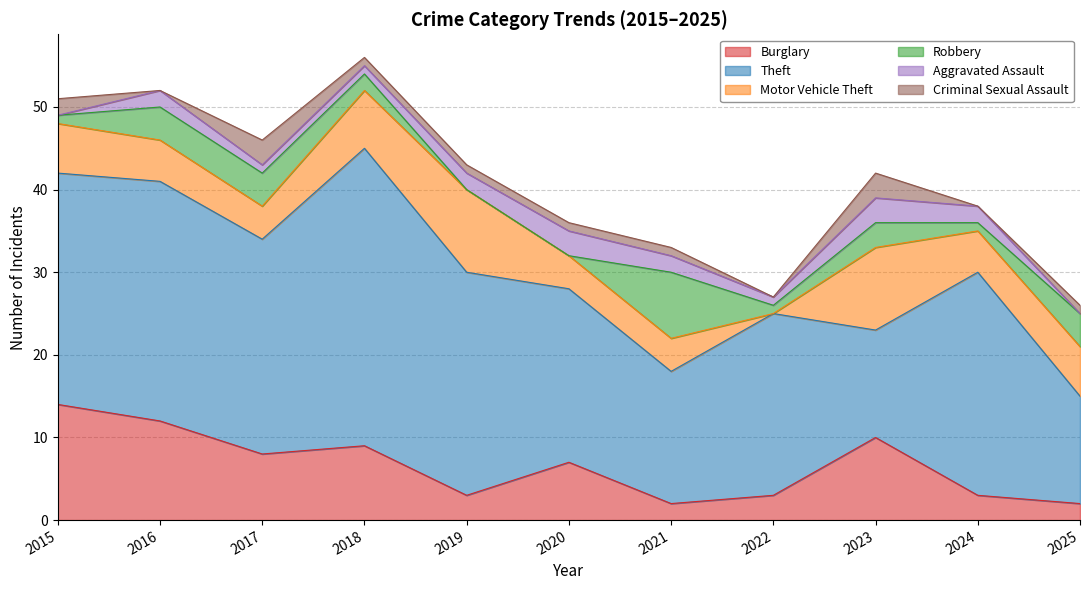

The value of Criminal Sexual Assault at 2020 is 2. True or false?

False